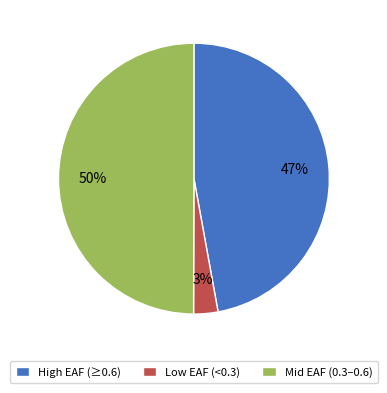

How many segments does this pie chart have?

3